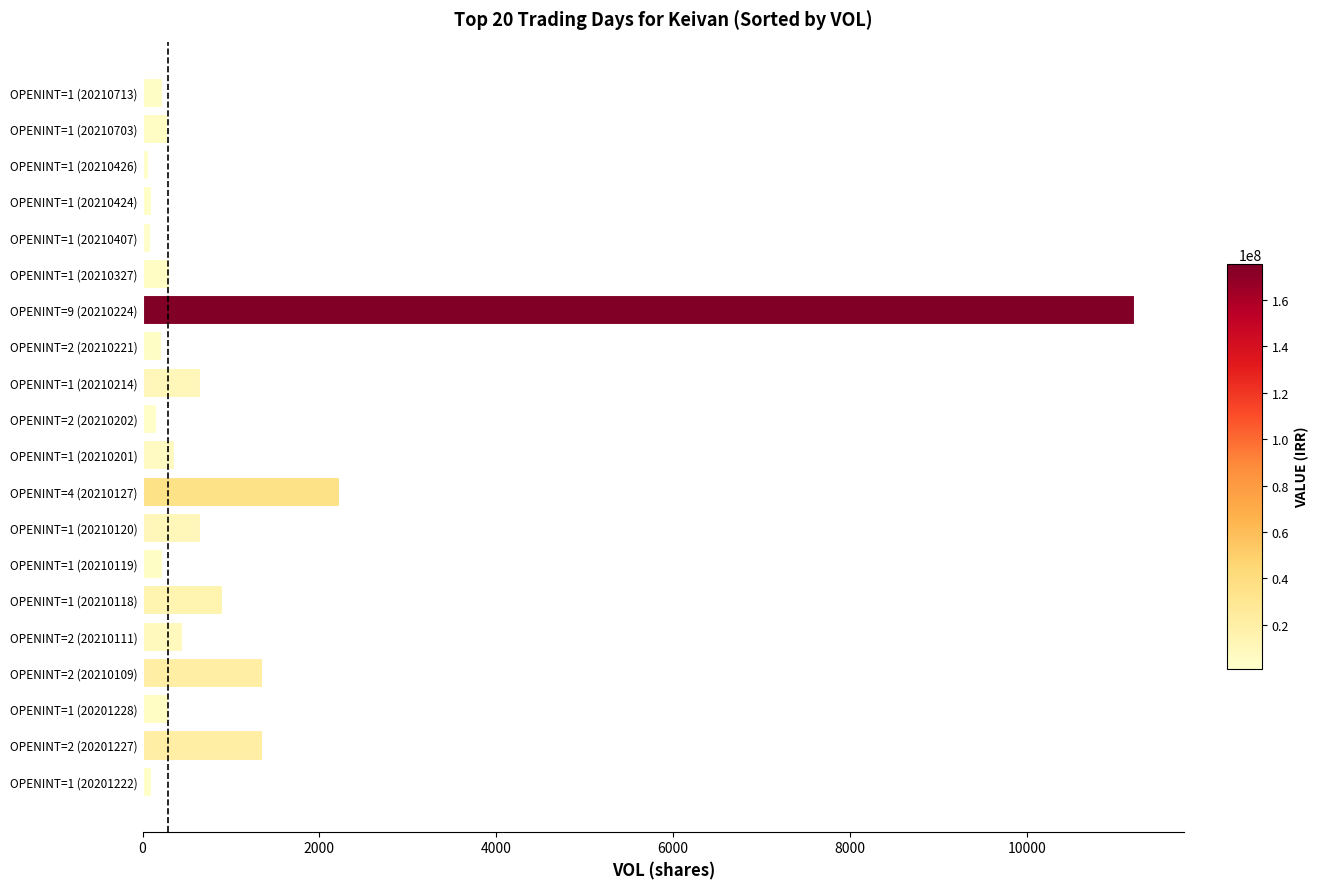

What is the difference between the second highest and minimum values?

2163